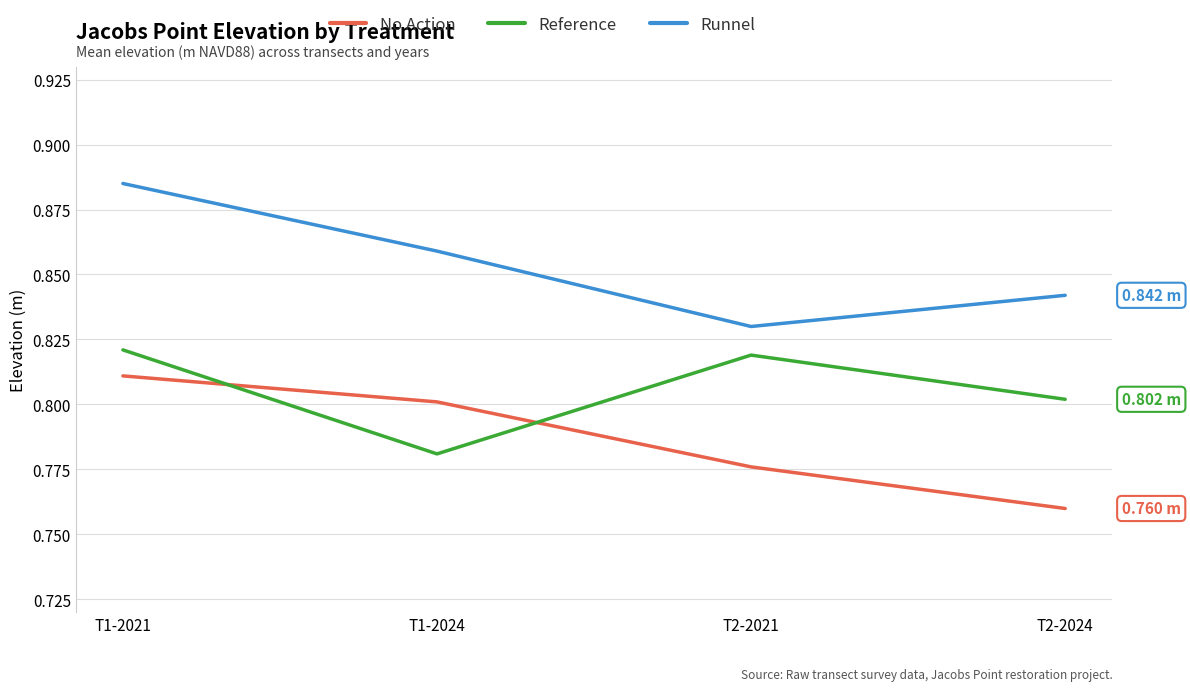

Which series has the largest range (max minus min)?

Runnel